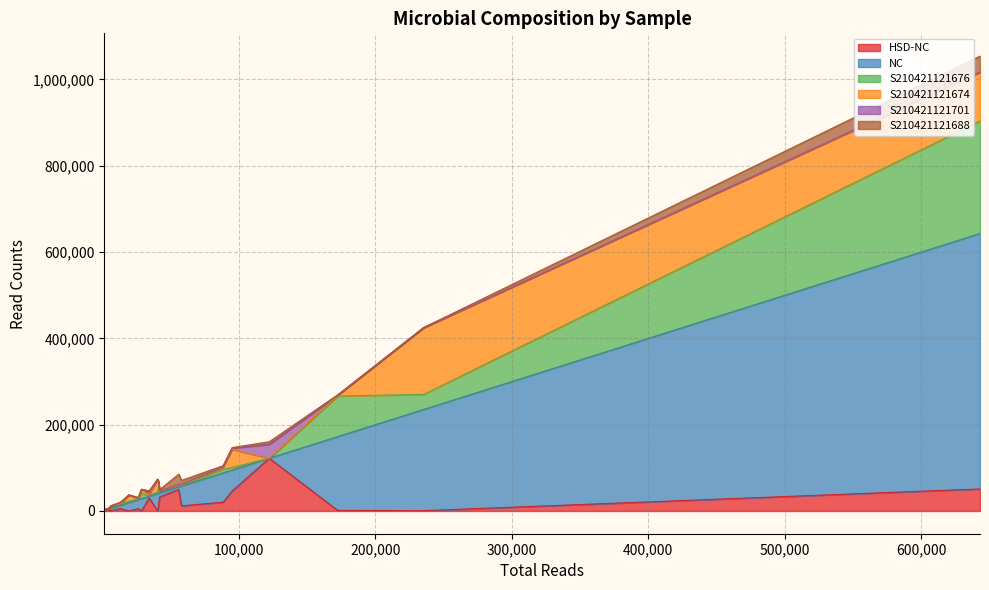

What is the sum of the NC values at 41902 and 13151?

16818